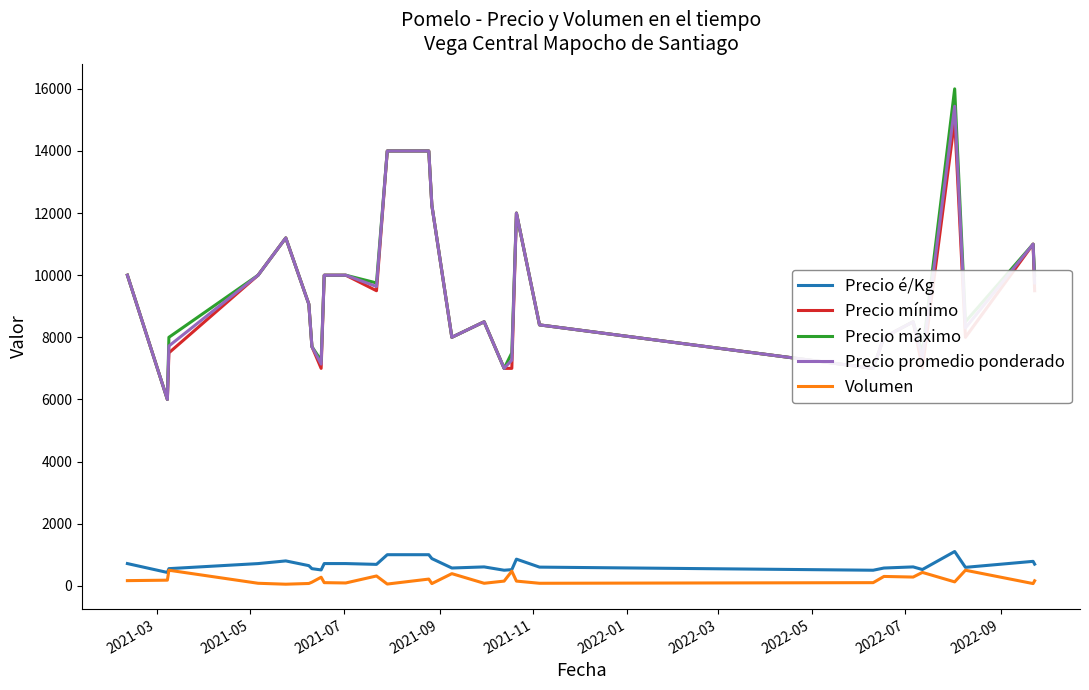

True or false: Volumen and Precio mínimo cross at least once.

False